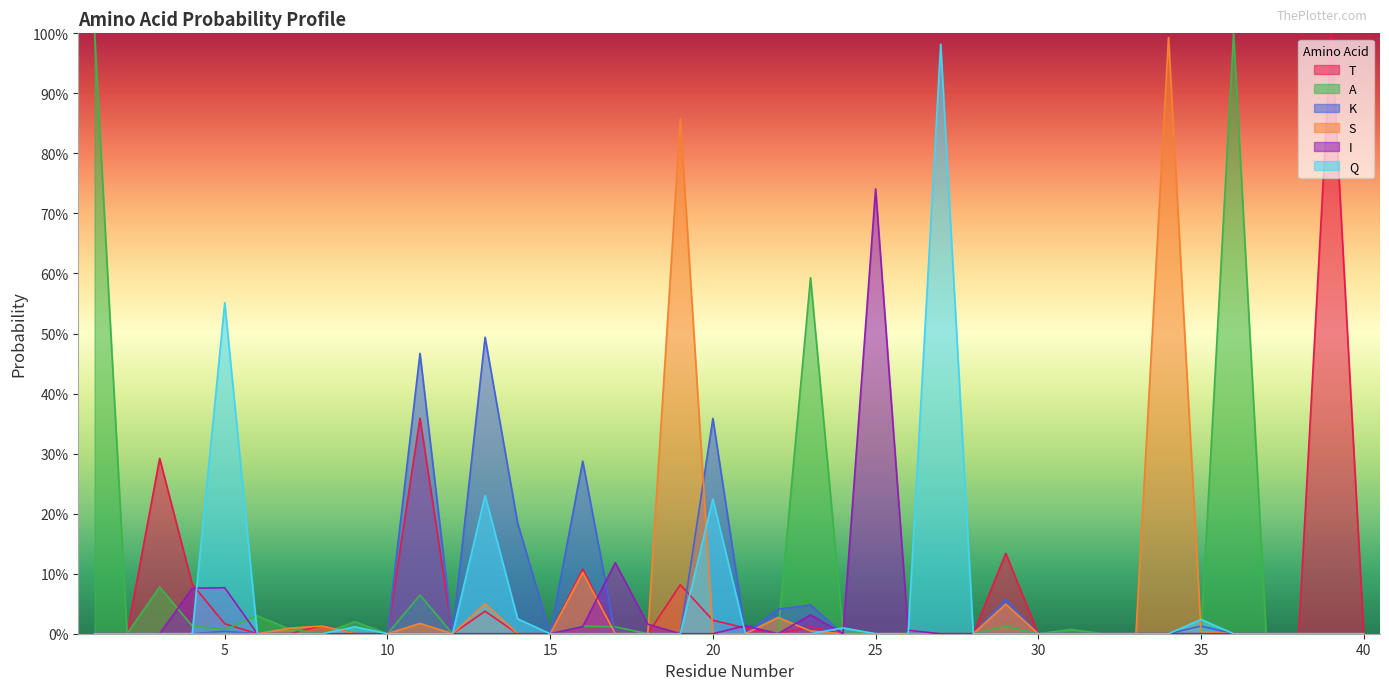

Rank the series by their maximum value, from lowest to highest.

K, I, Q, S, T, A